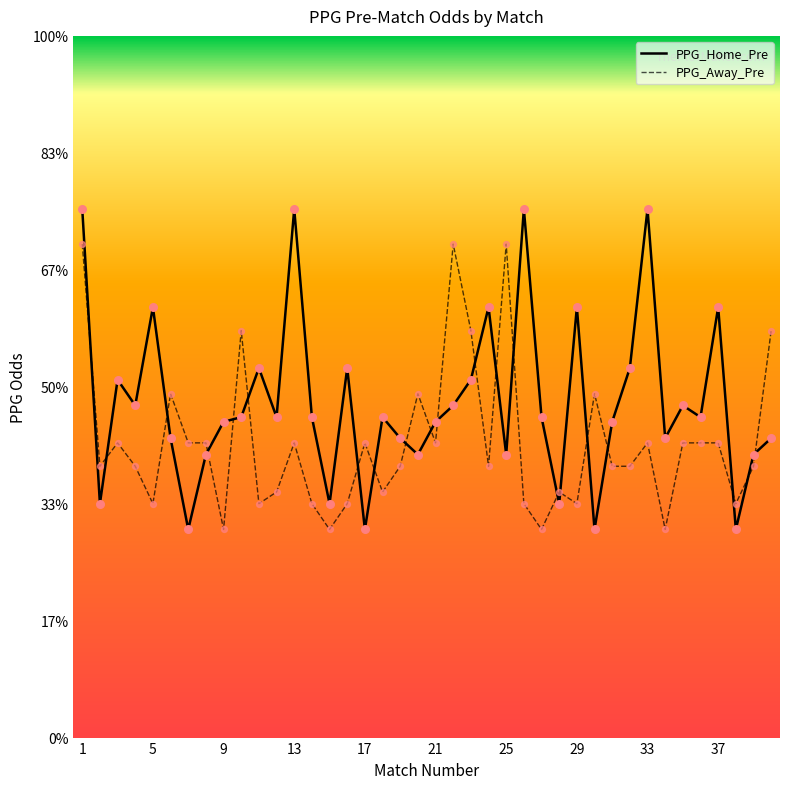

What are all the series names shown in the legend?

PPG_Home_Pre, PPG_Away_Pre